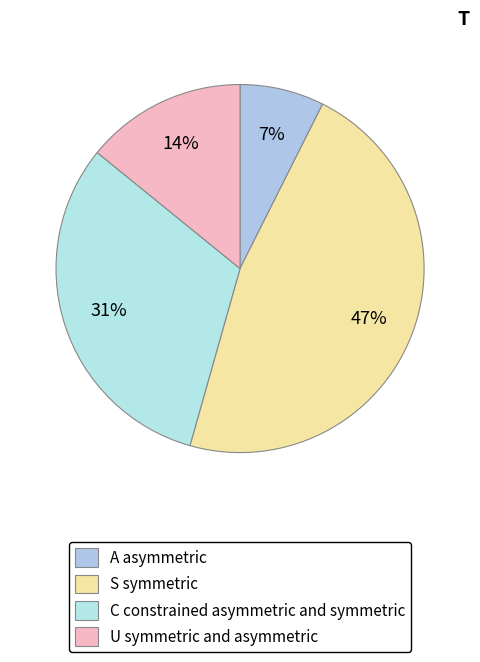

Count the number of slices in the pie.

4